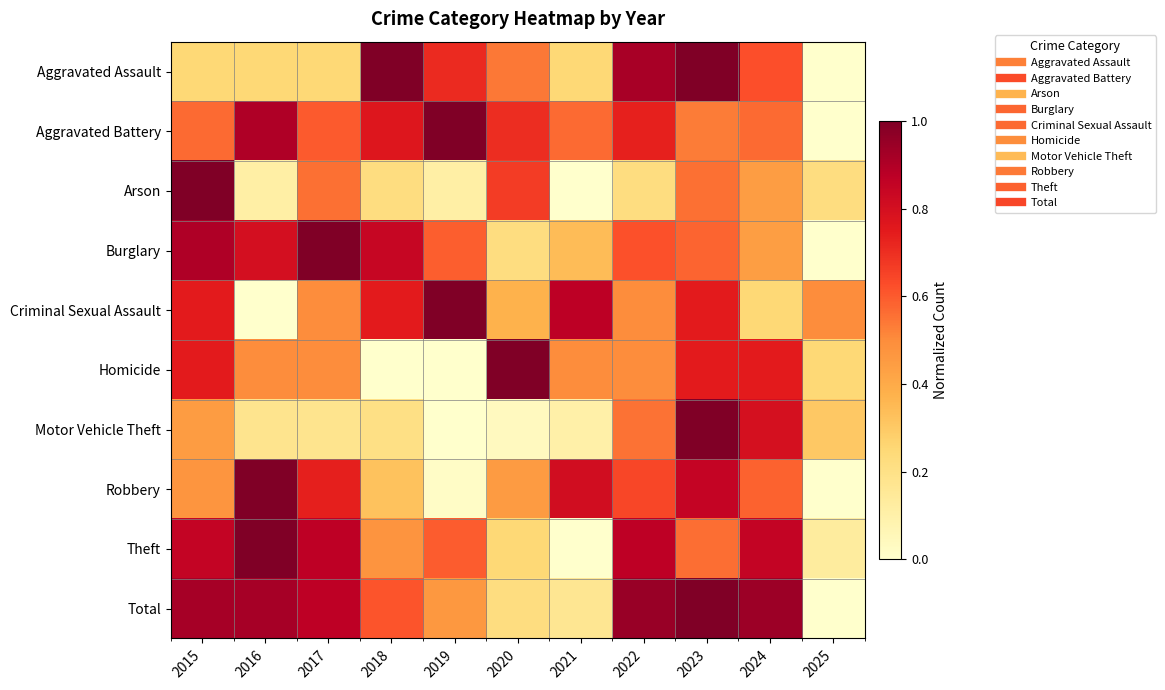

What is the spread (max minus min) of values at 2016?

1.0